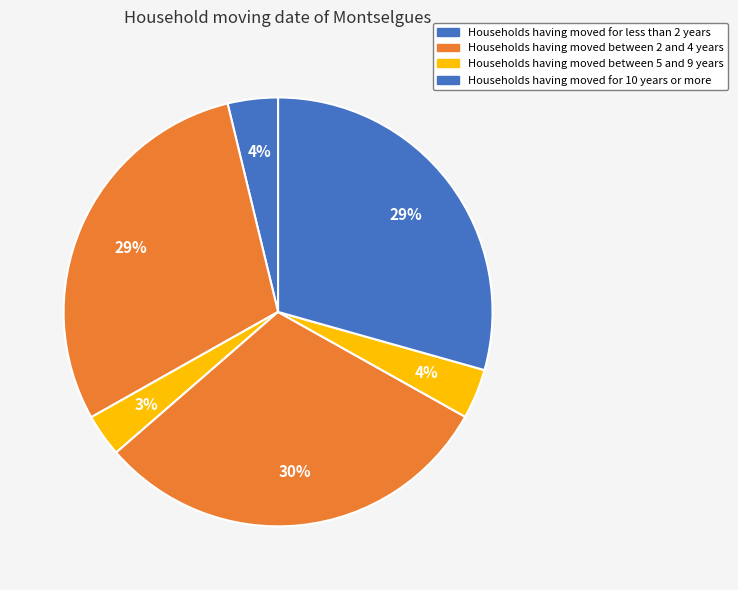

How many slices are in this pie chart?

6